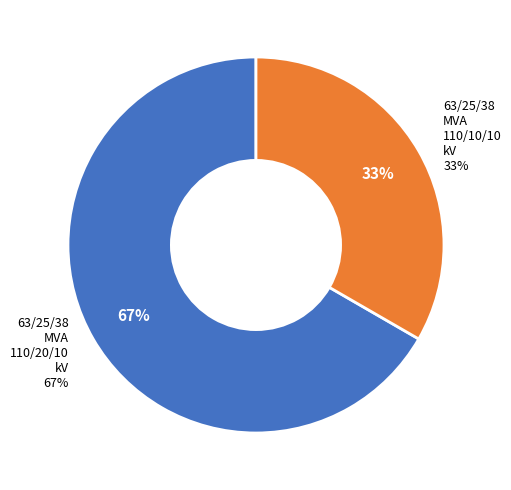

The 63/25/38 MVA 110/20/10 kV slice represents 67% of the pie. True or false?

True